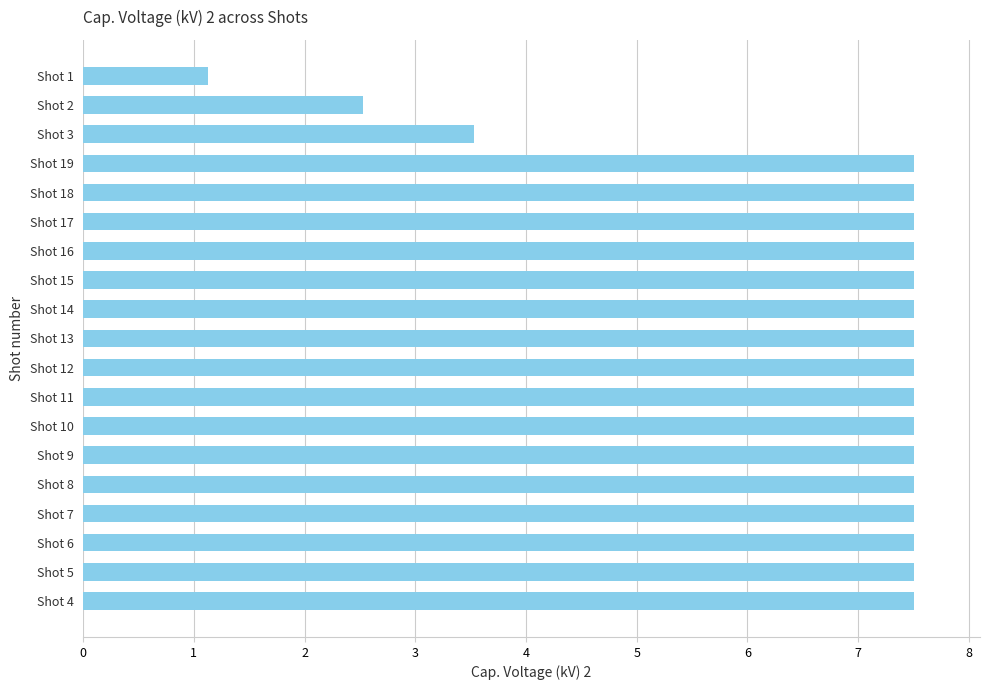

What is the difference between the values at Shot 1 and Shot 6?

6.4